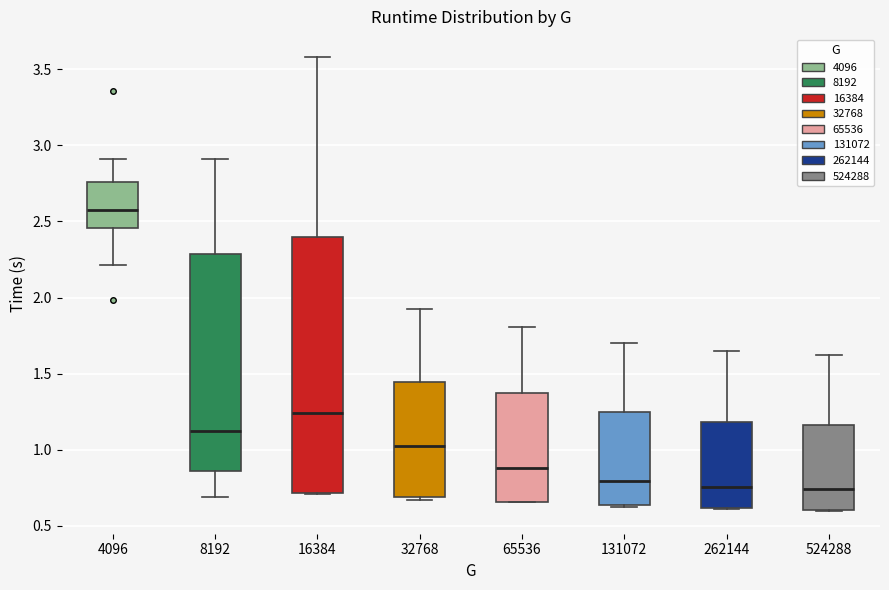

Reading left to right, read every box against the y-axis: the position of its median line, the range the box covers, and the ends of its whiskers. The values are not printed on the chart, so give them approximately, as read against the axis.

4096: median 2.55, box 2.45 to 2.75, whiskers 2.20 to 2.90
8192: median 1.10, box 0.85 to 2.30, whiskers 0.70 to 2.90
16384: median 1.25, box 0.70 to 2.40, whiskers 0.70 to 3.60
32768: median 1.00, box 0.70 to 1.45, whiskers 0.65 to 1.90
65536: median 0.90, box 0.65 to 1.35, whiskers 0.65 to 1.80
131072: median 0.80, box 0.65 to 1.25, whiskers 0.65 to 1.70
262144: median 0.75, box 0.60 to 1.20, whiskers 0.60 to 1.65
524288: median 0.75, box 0.60 to 1.15, whiskers 0.60 to 1.60